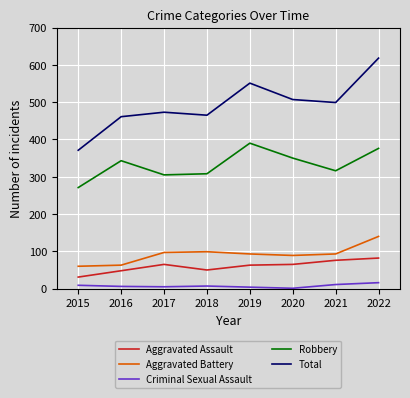

What is the spread (max minus min) of values at 2018?

458